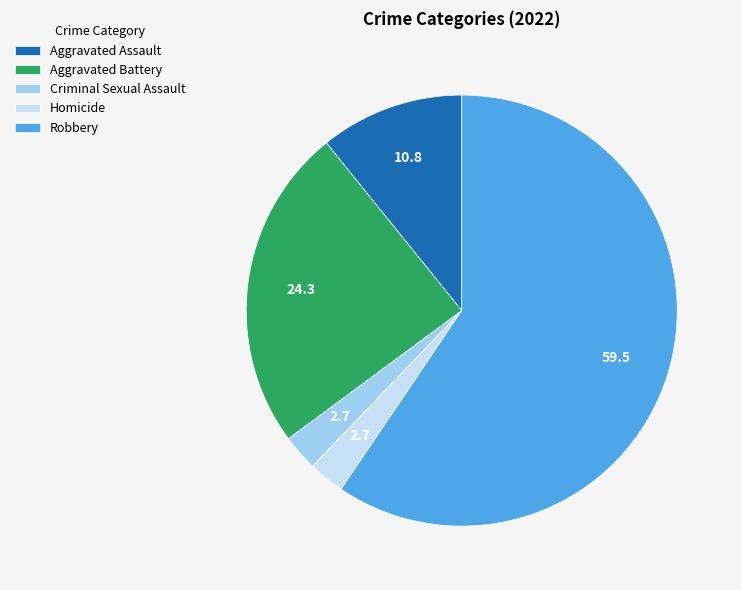

Does any single category account for the majority?

Yes